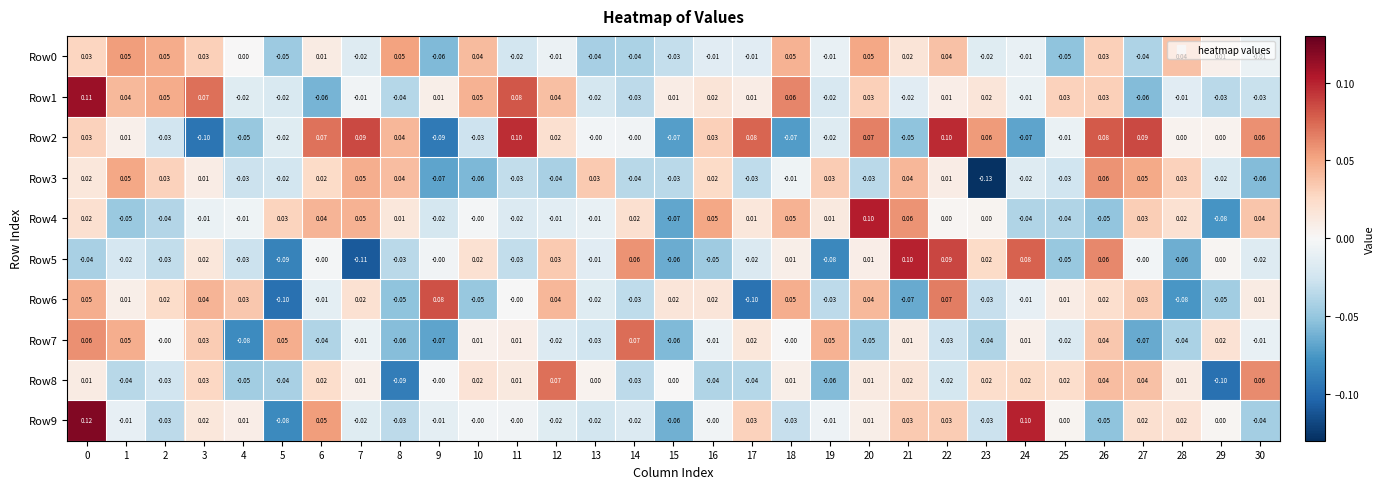

Is the value of Row2 at 7 greater than the value of Row7 at 21?

Yes